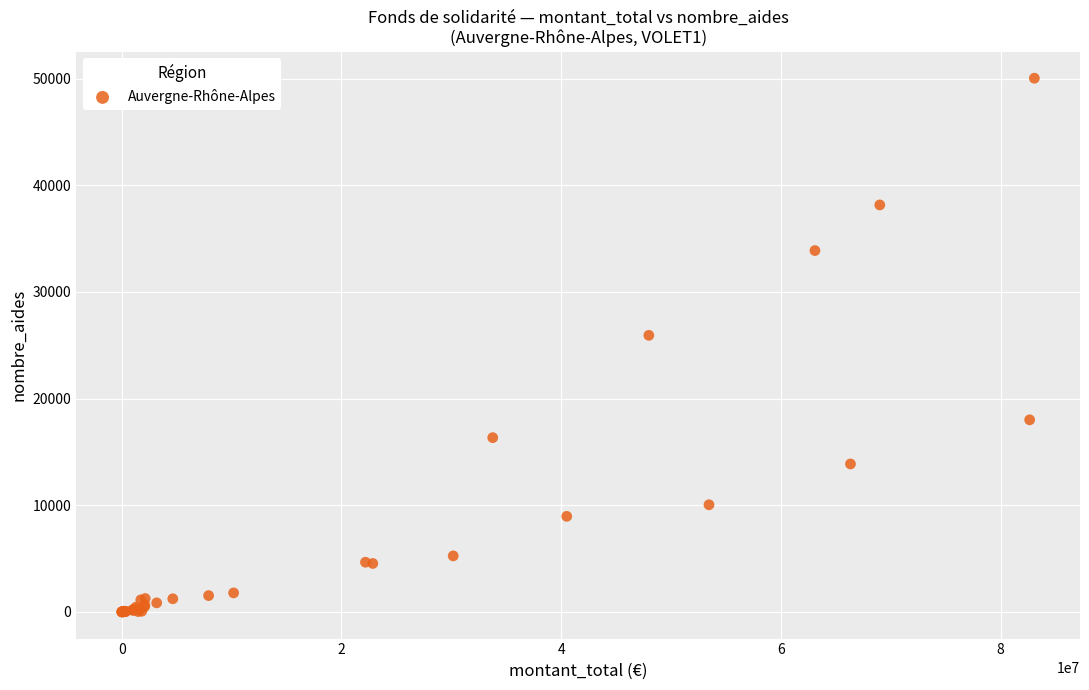

What Y value in the scatter plot is closest to 25021?

25934